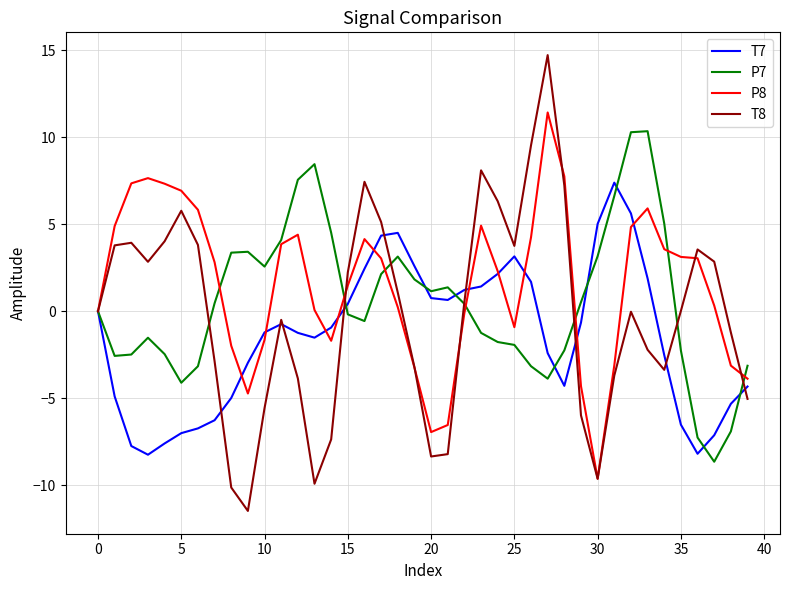

Rank the series by their average value, from highest to lowest.

P8, P7, T8, T7